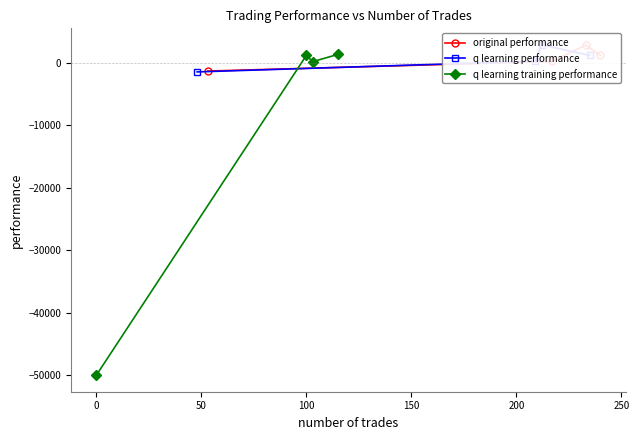

What is the minimum value for q learning training performance?

-50000.0